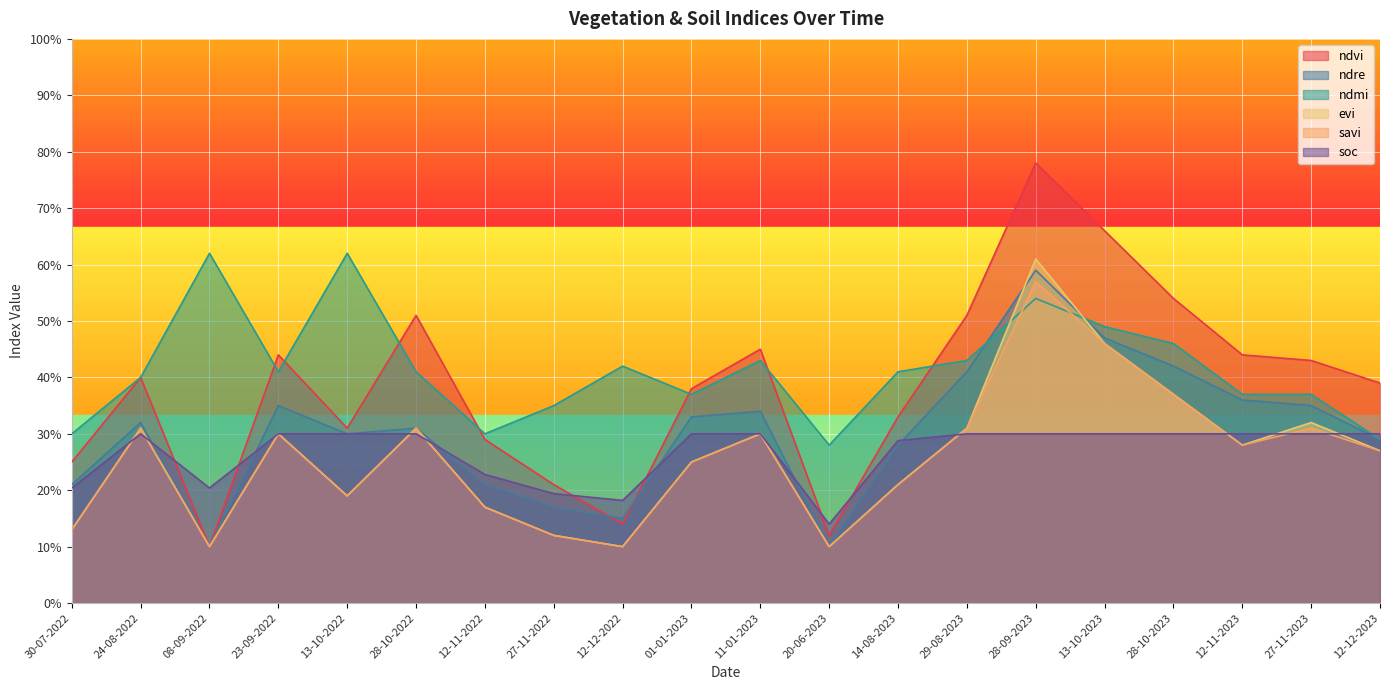

True or false: savi has a value of 0.3 at 12-11-2022.

False